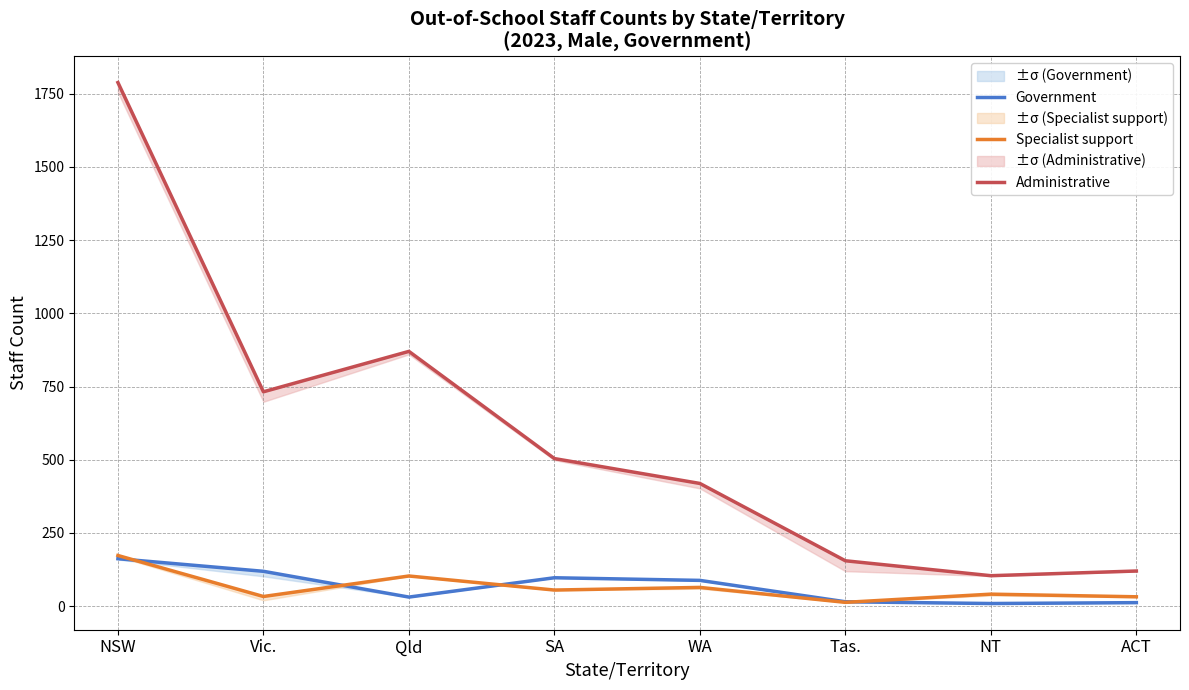

Is it true that Specialist support equals 13 at Tas.?

True